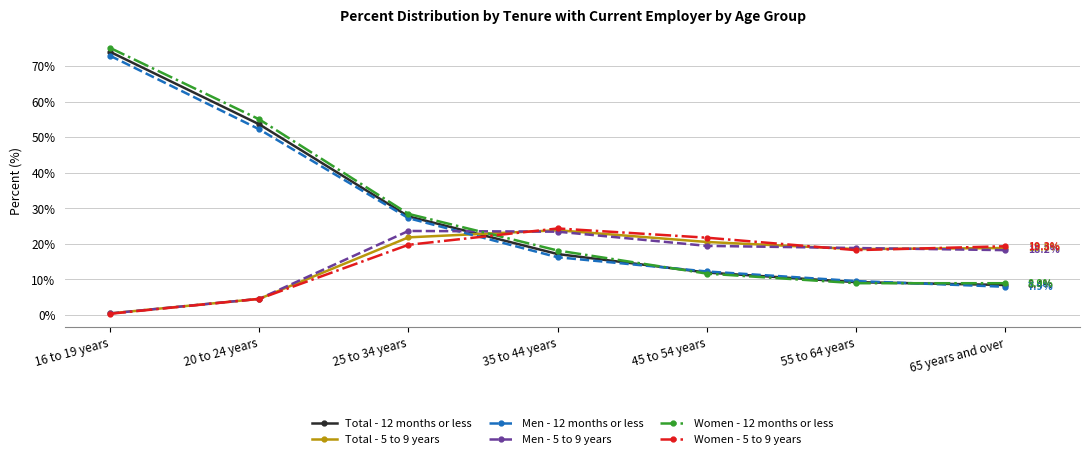

What is the average value of the Total - 12 months or less series?

28.8